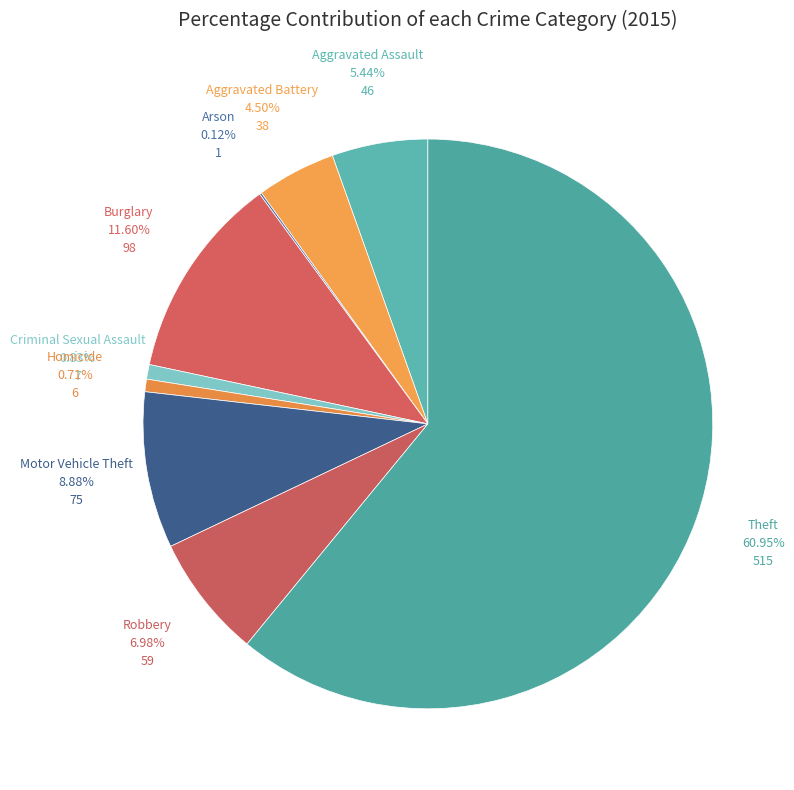

To the nearest percent, what portion does Aggravated Assault represent?

5%